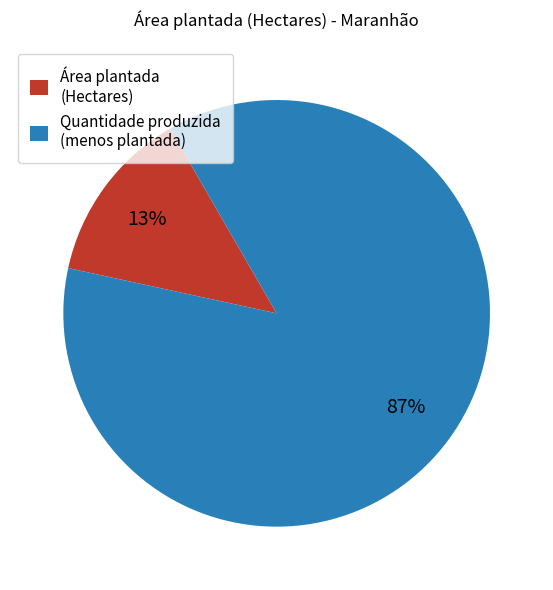

How many segments does this pie chart have?

2